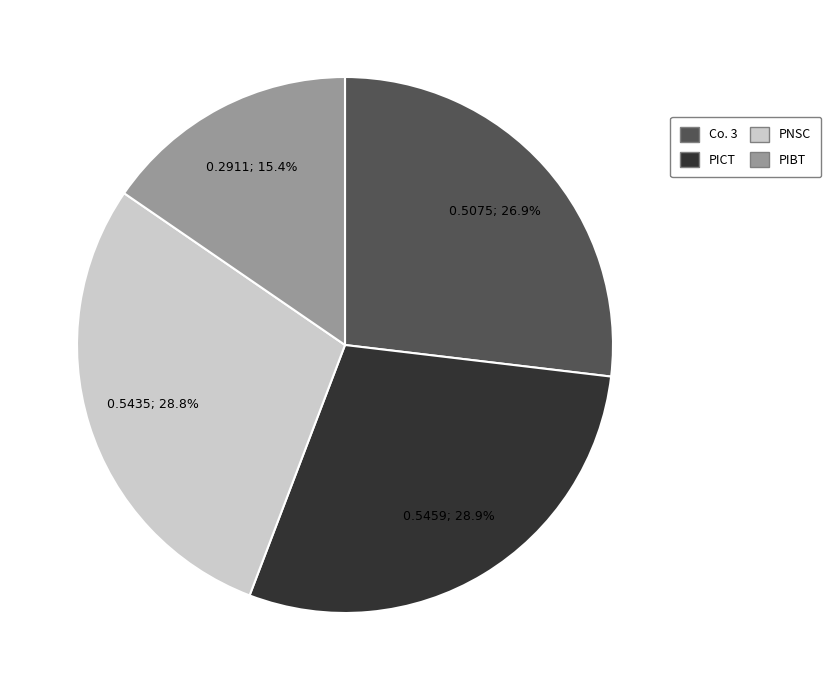

Is there any slice that represents more than half of the pie?

No